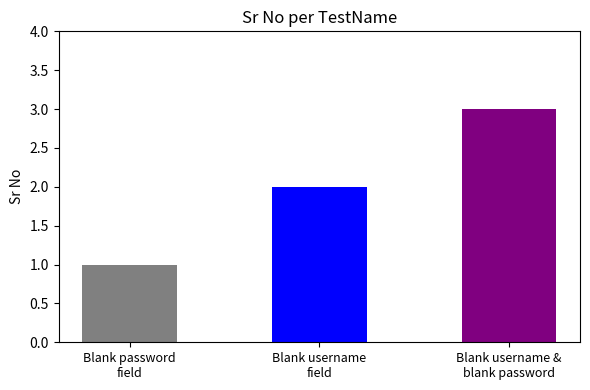

Reading left to right, extract all data points from this chart.

1	2	3